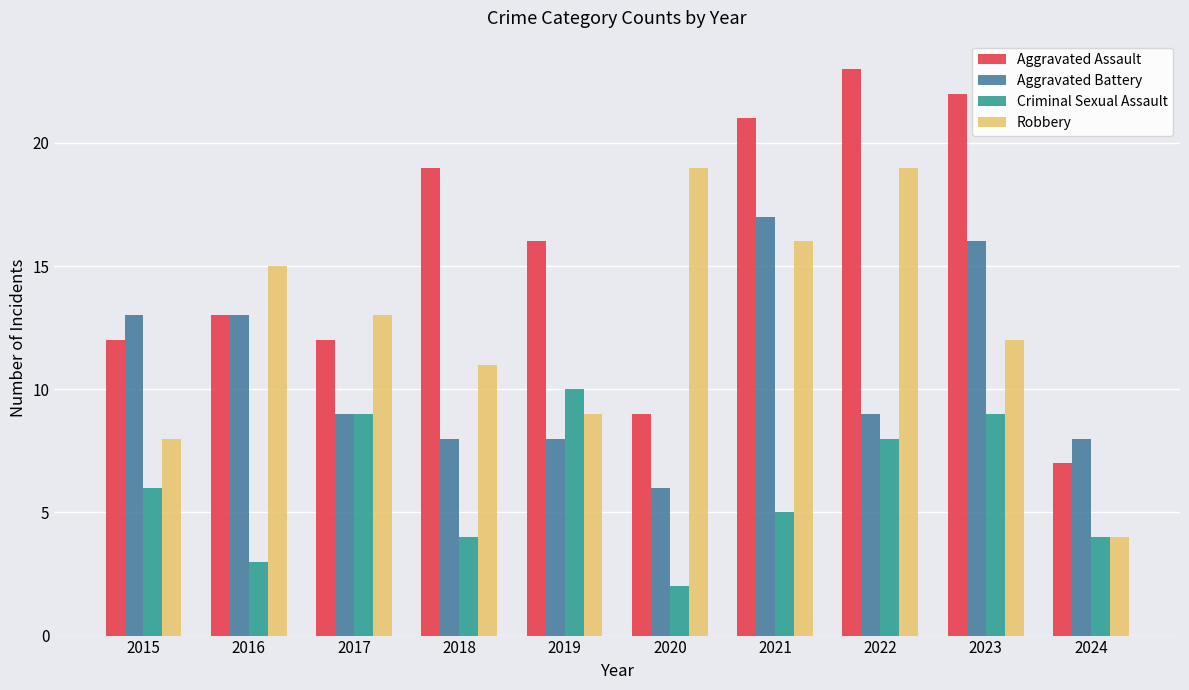

What is the value of the Criminal Sexual Assault bar at the 6th from the left?

2